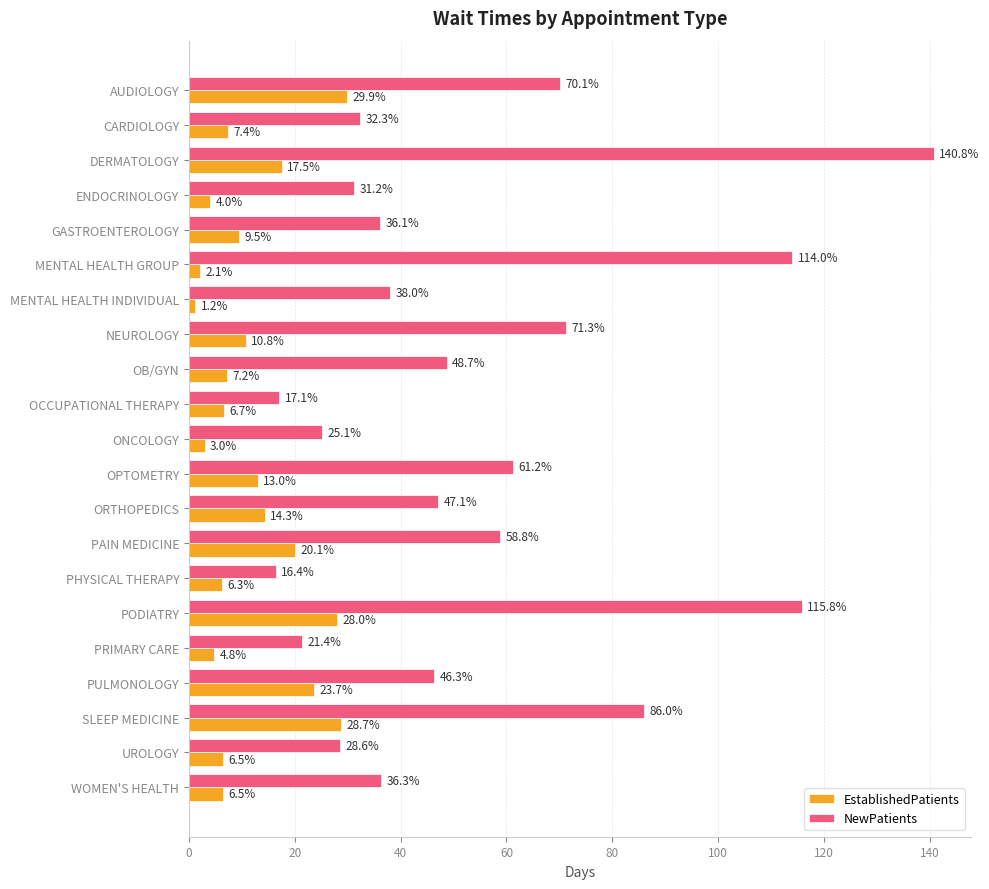

How many data points in EstablishedPatients are less than 7?

9